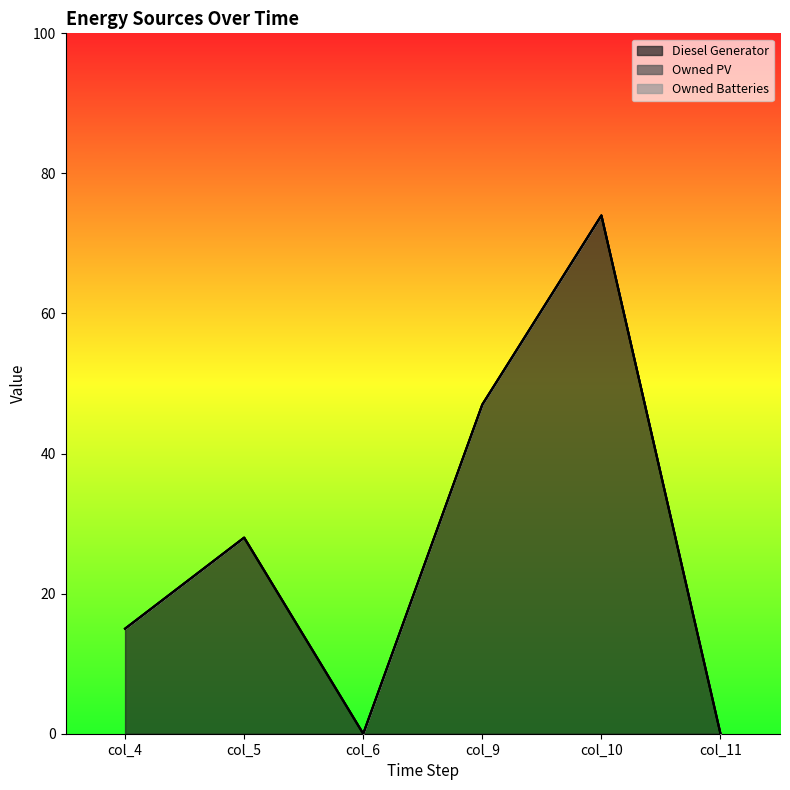

What is the average value of the Diesel Generator series?

27